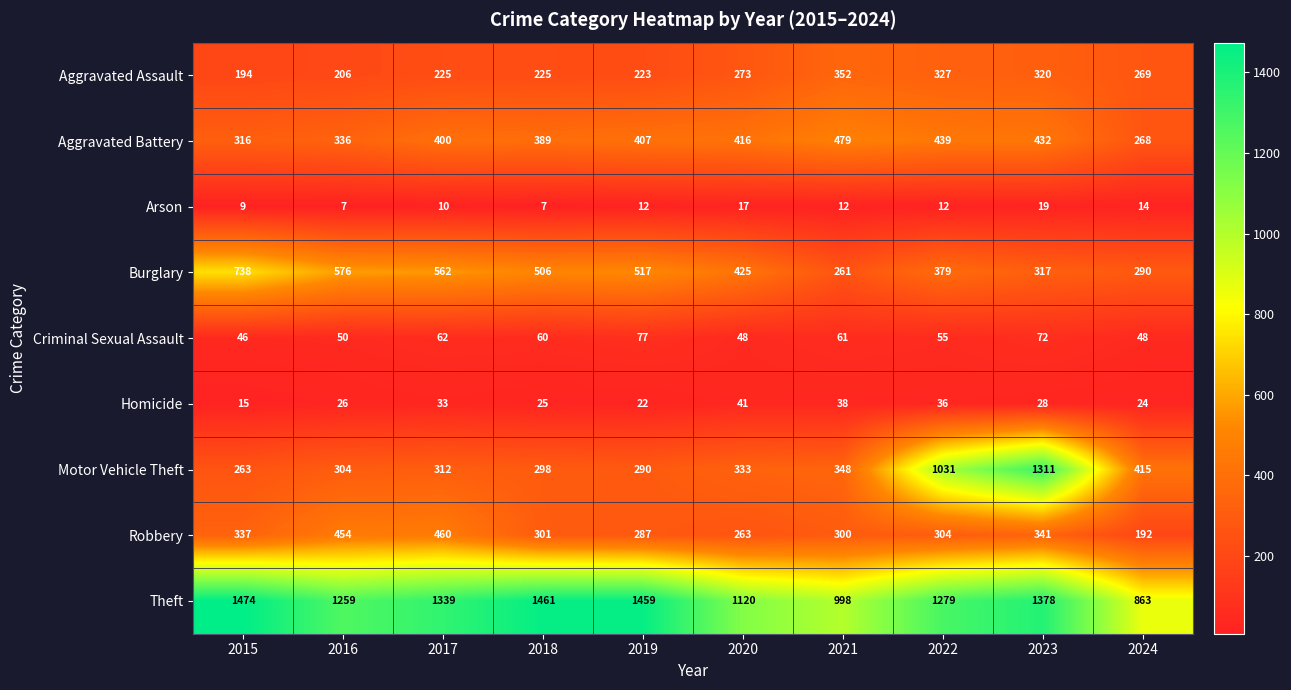

What is the total value across all series at 2024?

2383